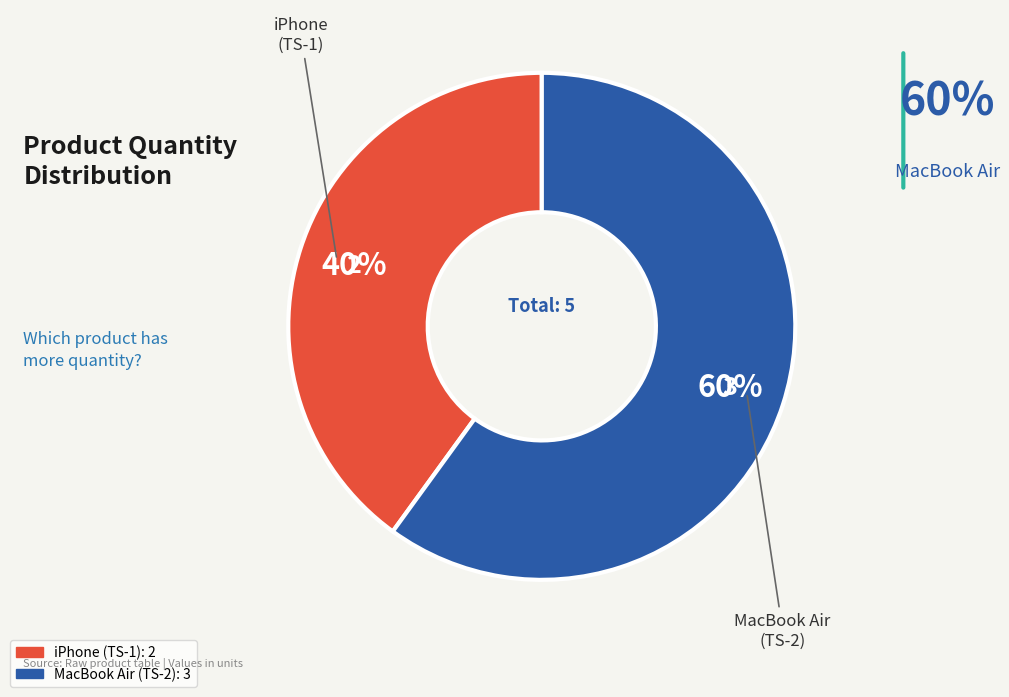

Which category accounts for the majority?

MacBook Air (TS-2)